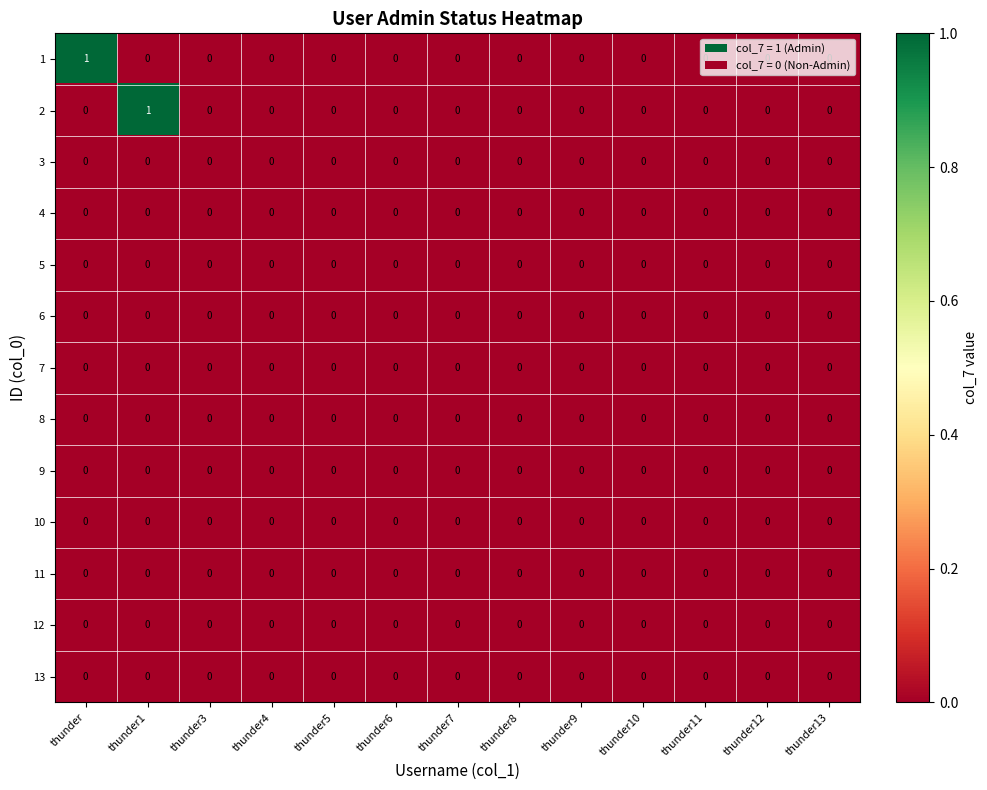

True or false: 7 has a value of 0 at thunder5.

True